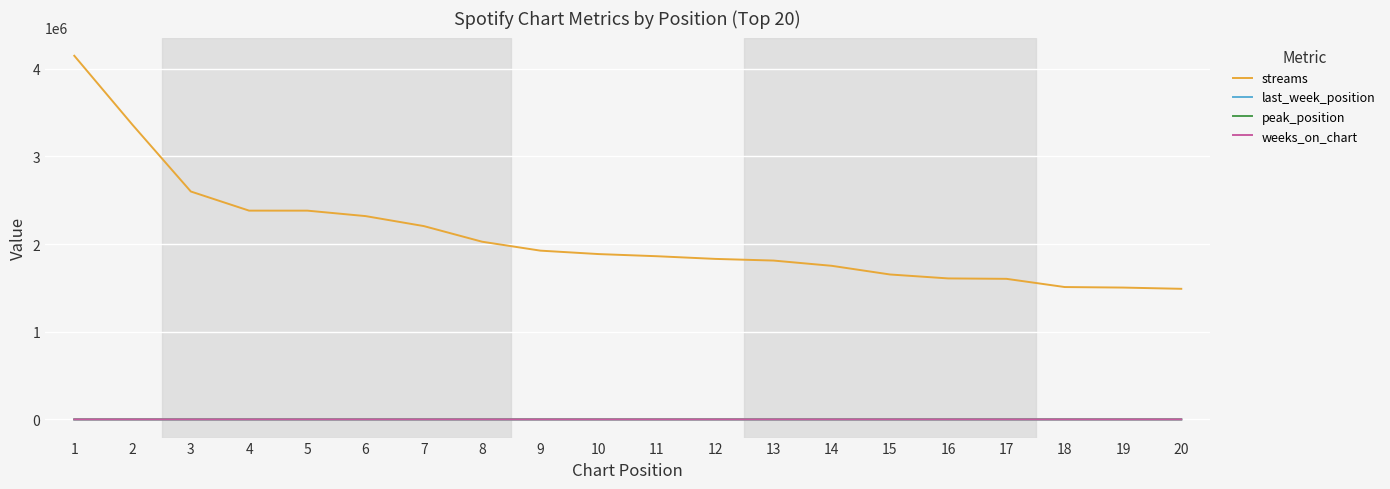

What is the maximum value for streams?

4149071